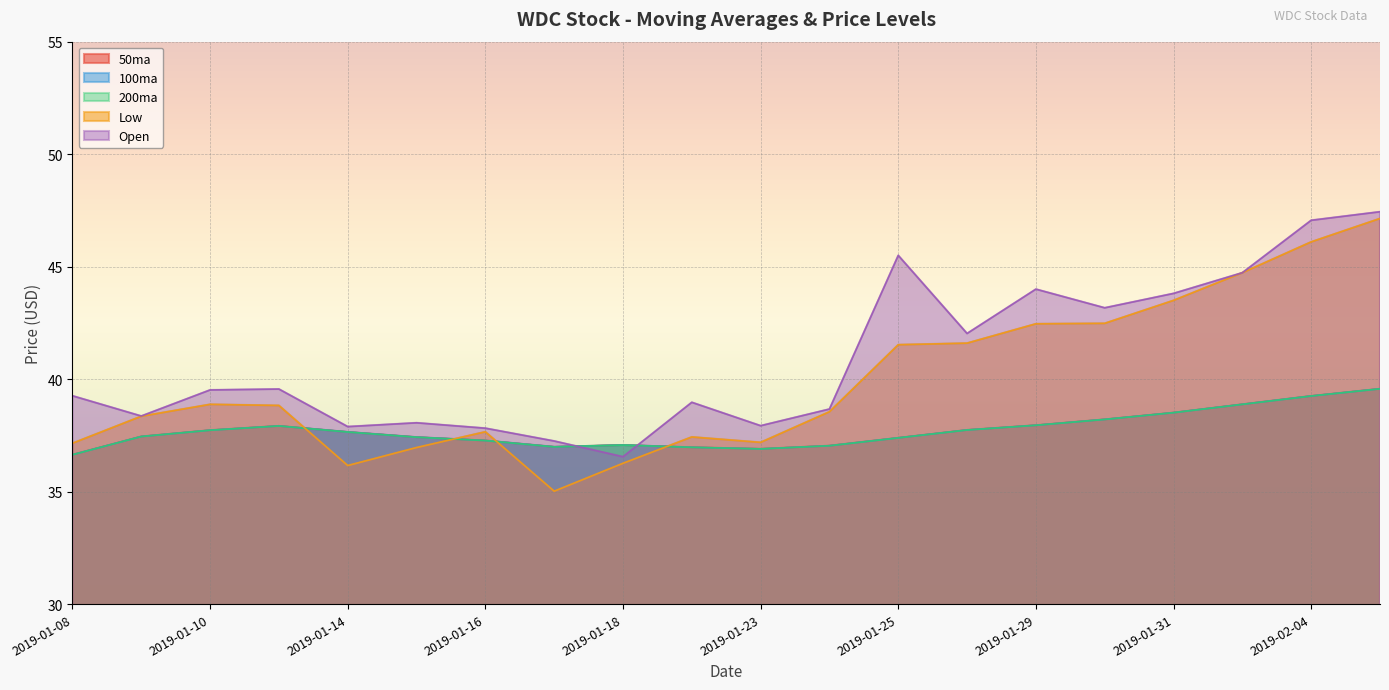

What is the total value across all series at 2019-01-14?

187.0